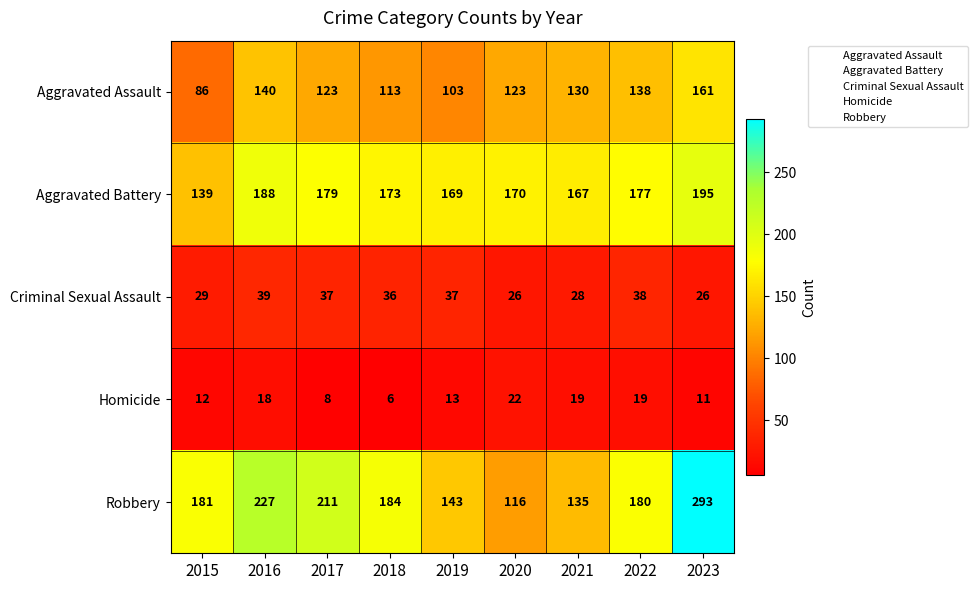

What is the difference between the Criminal Sexual Assault values at 2017 and 2020?

11